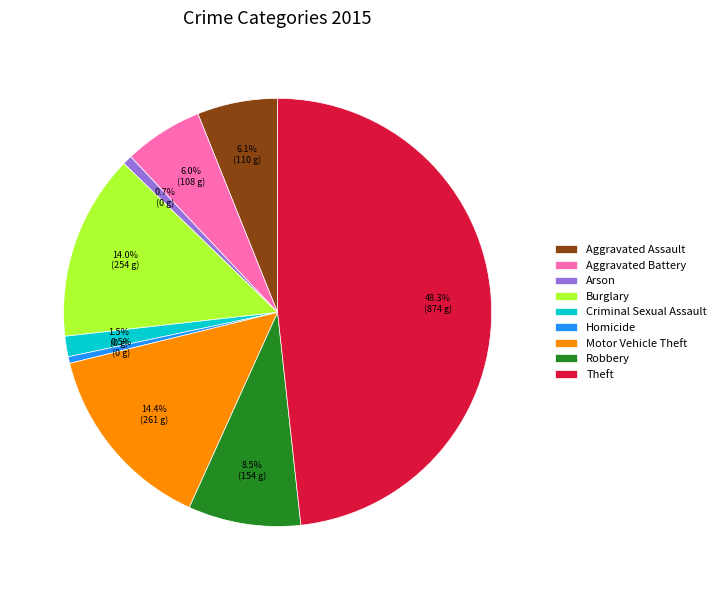

How many segments does this pie chart have?

9